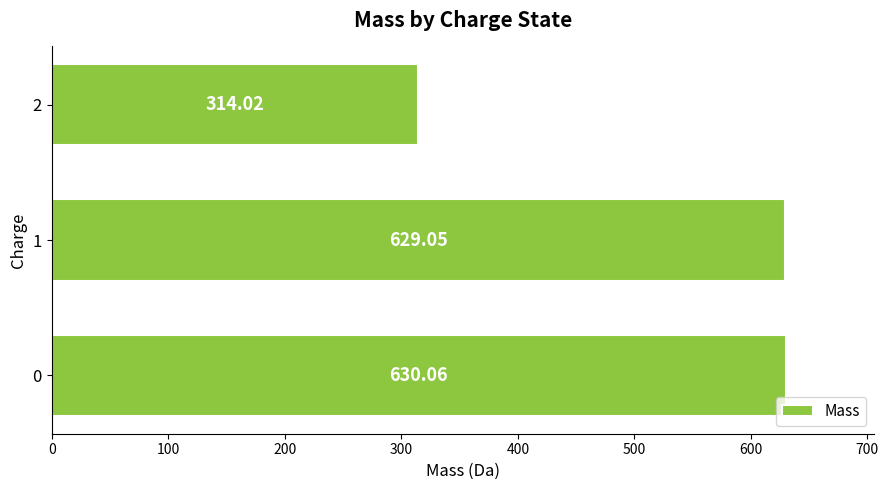

Are the bars horizontal?

Yes